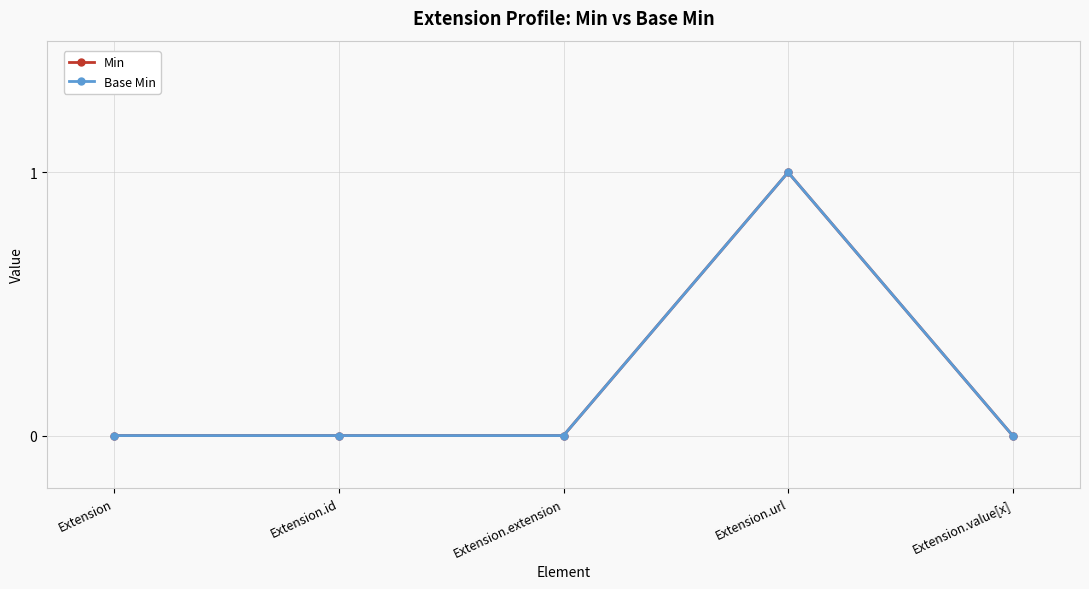

Which series has the largest range (max minus min)?

Min